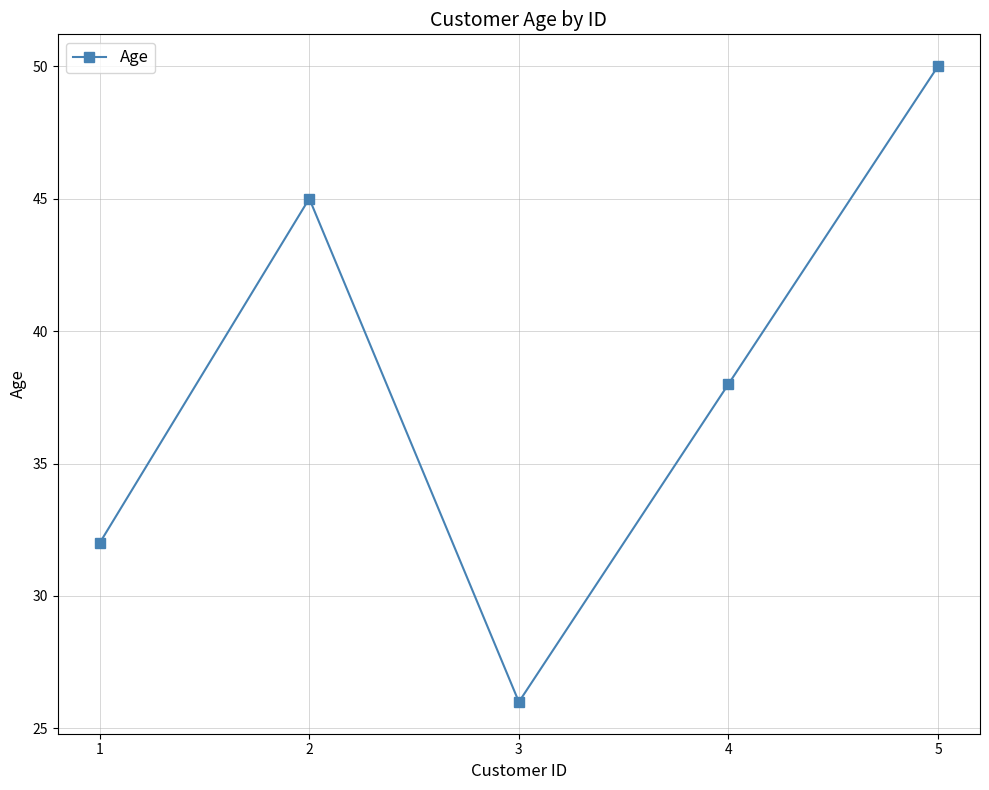

Between 4 and 5, which is larger?

5